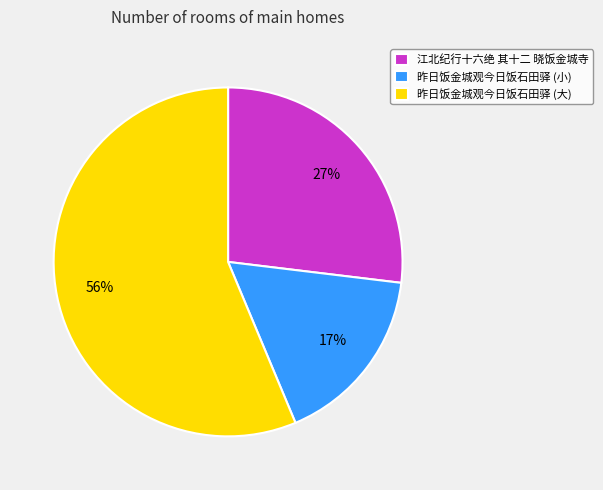

Which slice is the largest?

昨日饭金城观今日饭石田驿 (大)